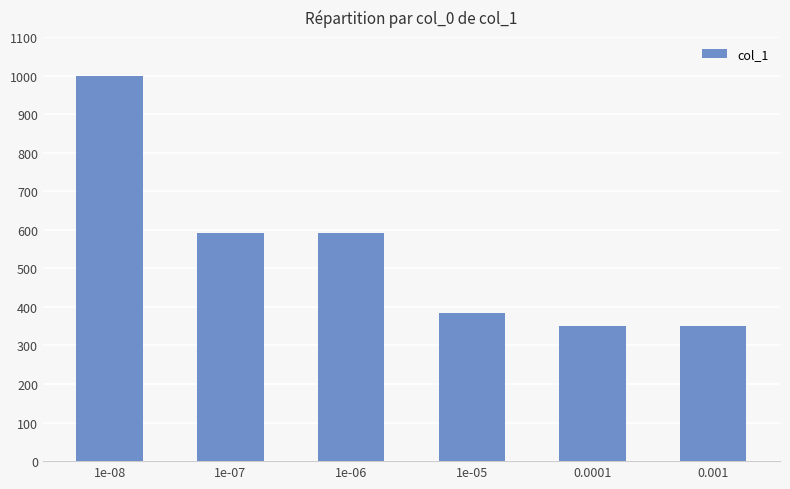

Count the number of data series in this chart.

1